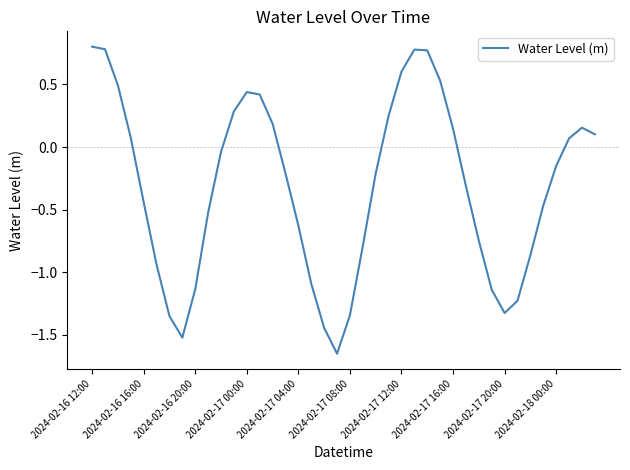

How many lines are shown in the chart?

1